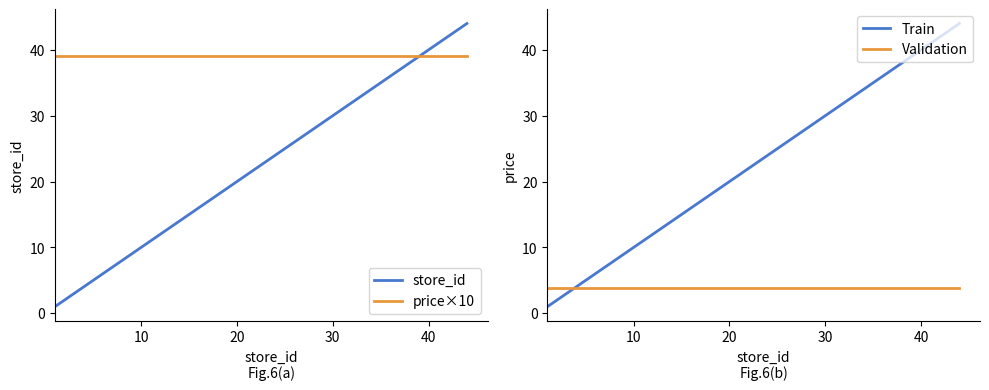

Is it true that price×10 equals 39 at 20?

True